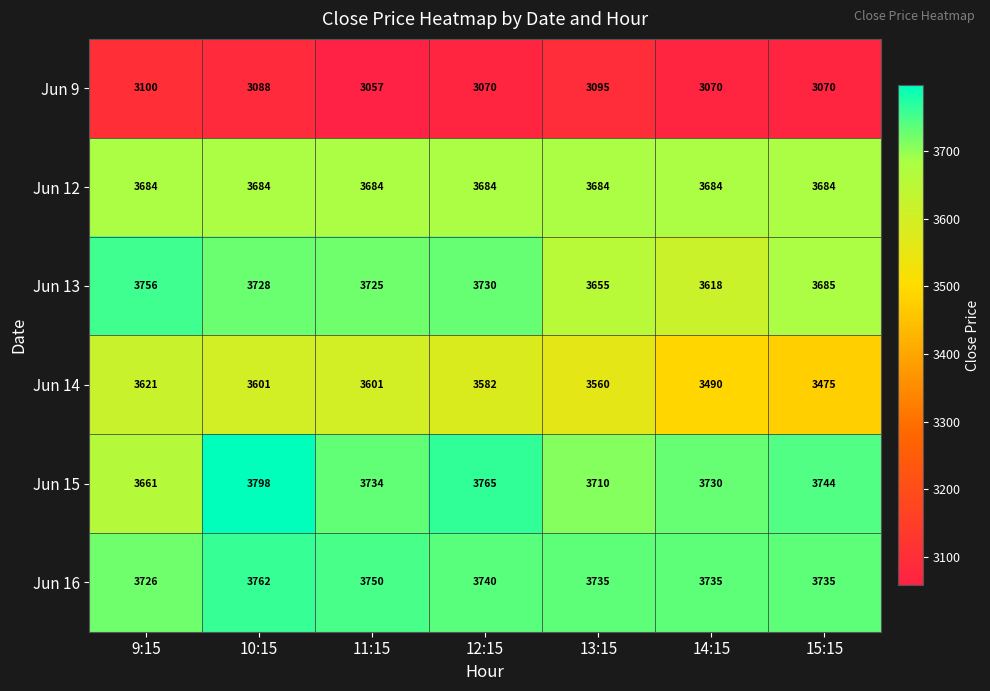

True or false: Jun 13 has a value of 1741 at 14:15.

False